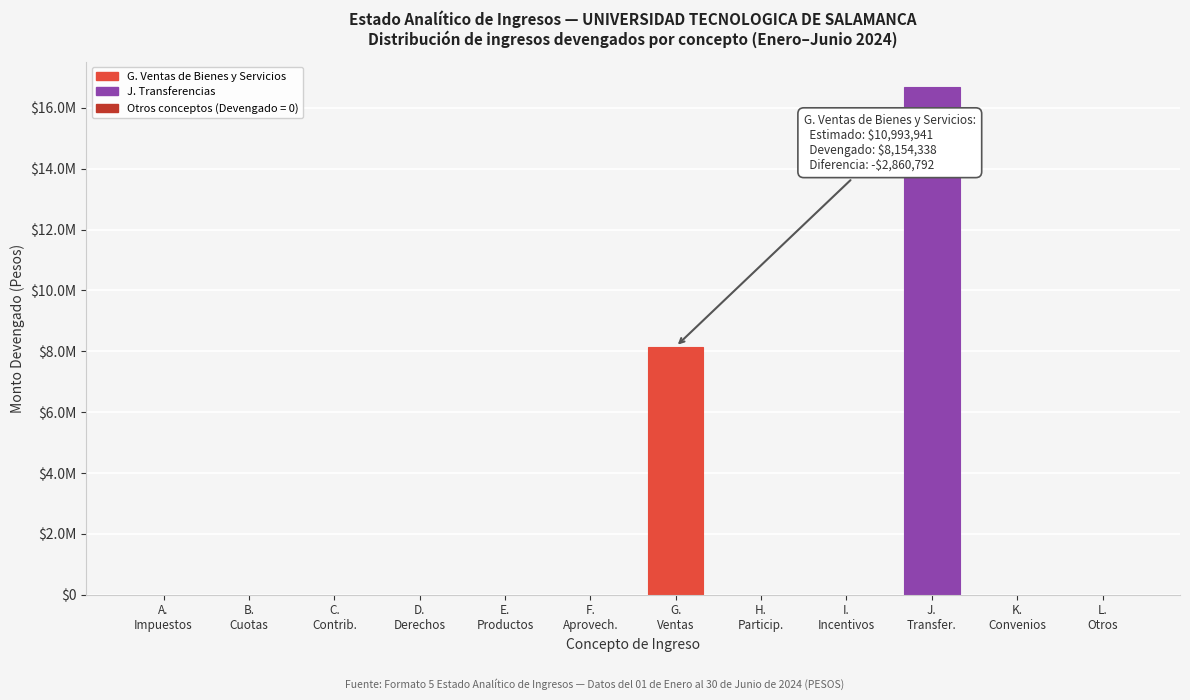

Are the bars horizontal?

No